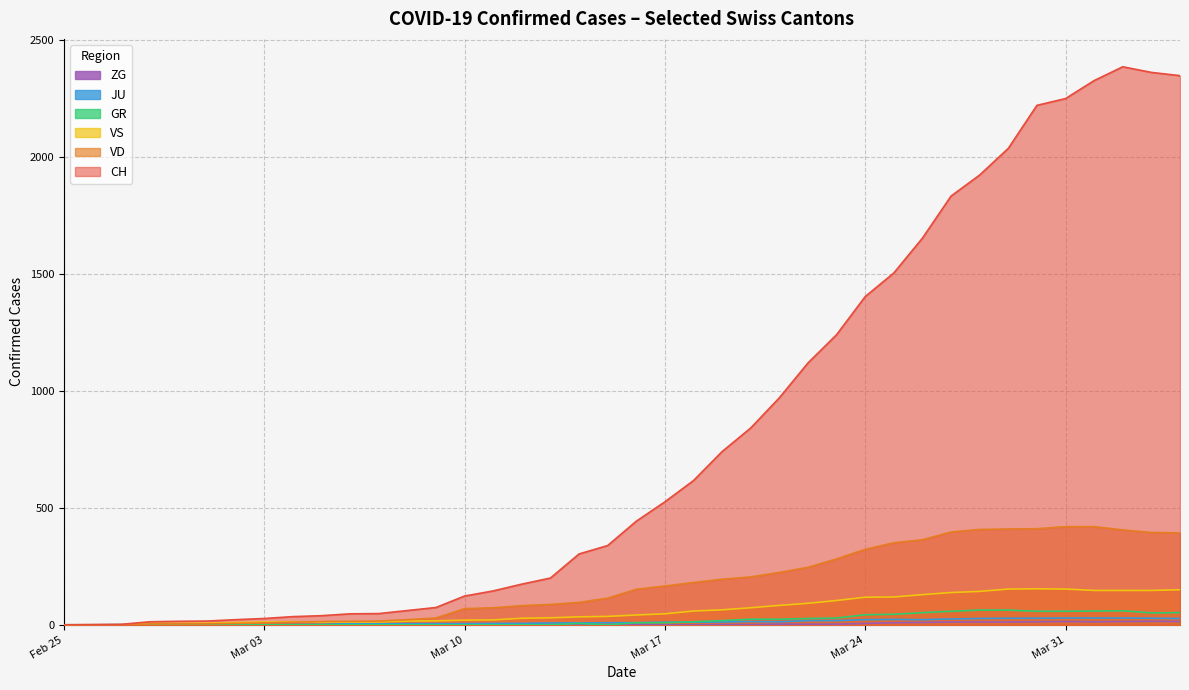

How many interior local valleys does the JU series have?

2